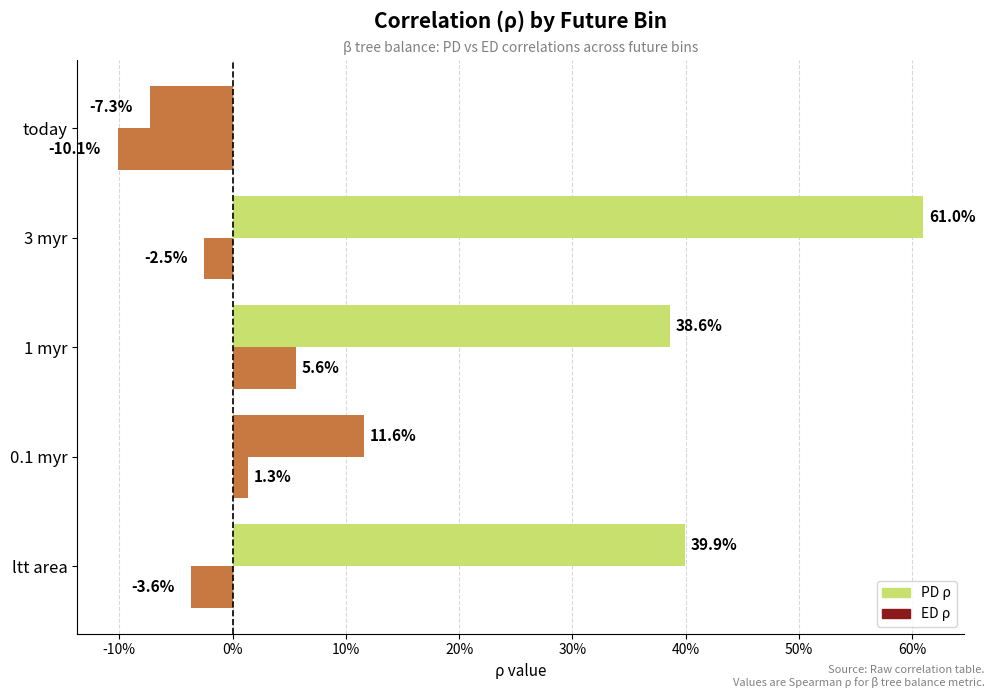

What is the value of the PD ρ bar at the 5th from the left?

-0.1